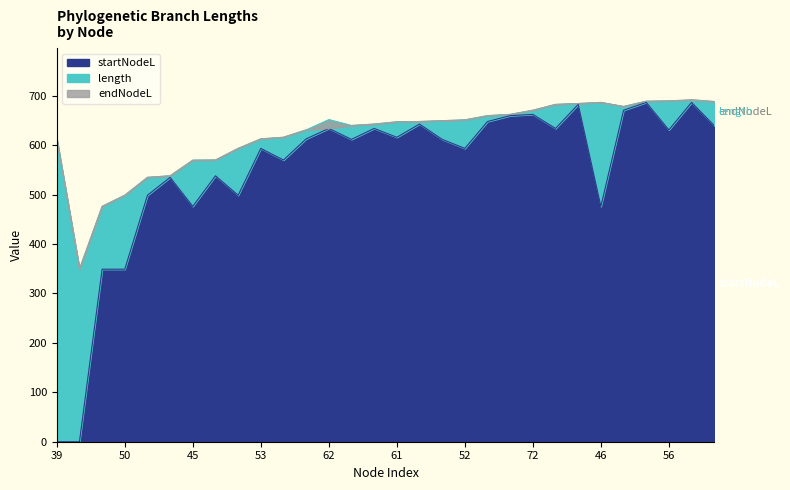

True or false: startNodeL and endNodeL intersect in this chart.

False